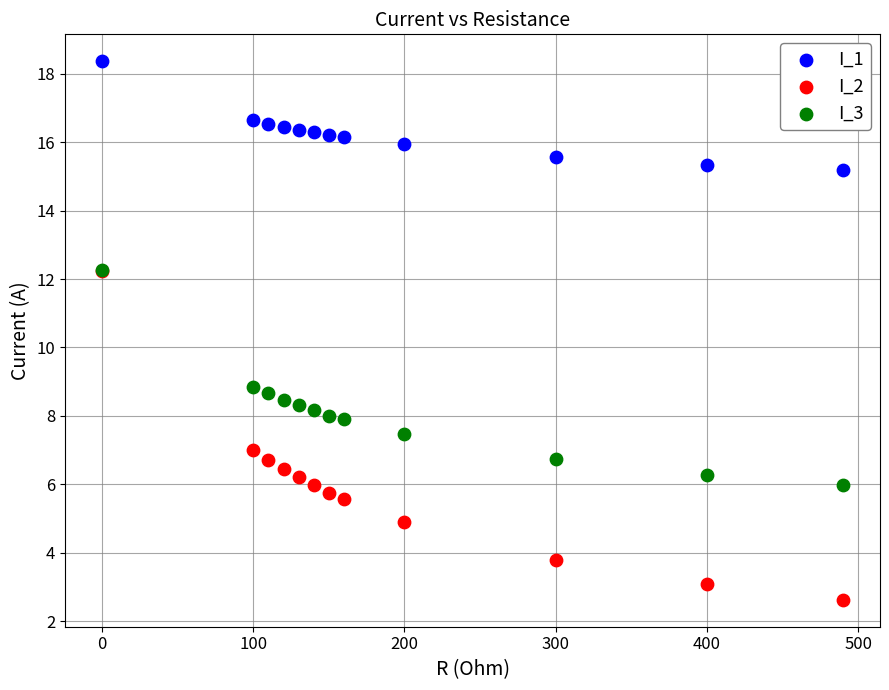

Which series has the largest Y range (max minus min)?

I_2